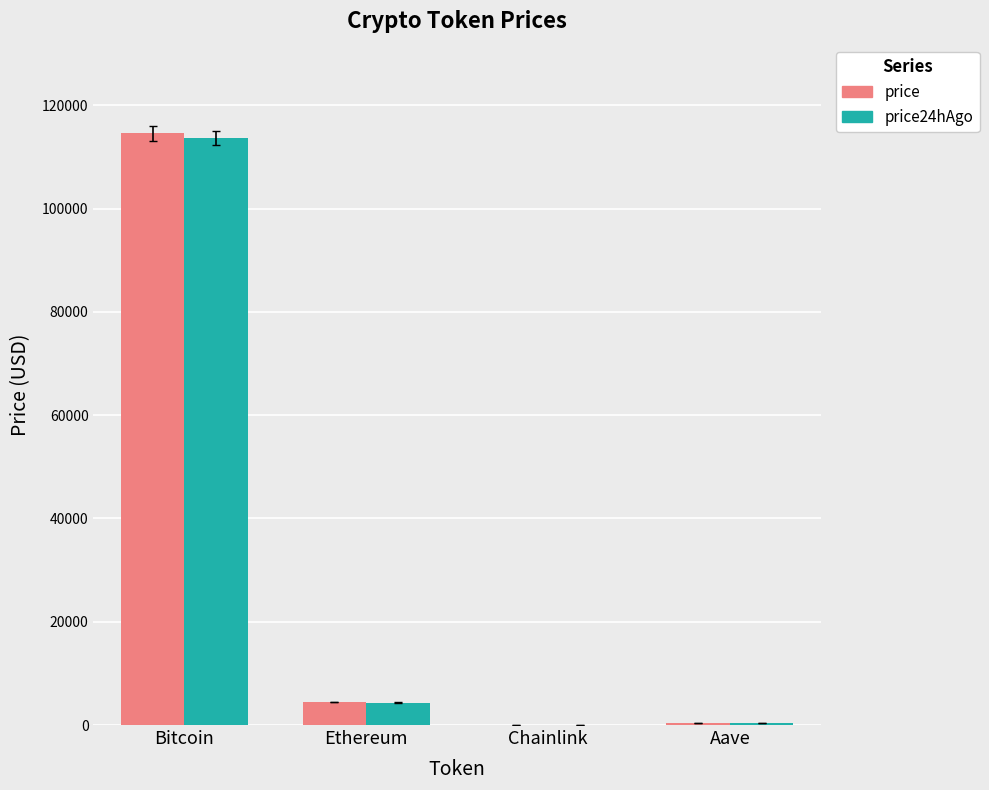

How many categories are shown in the chart?

4